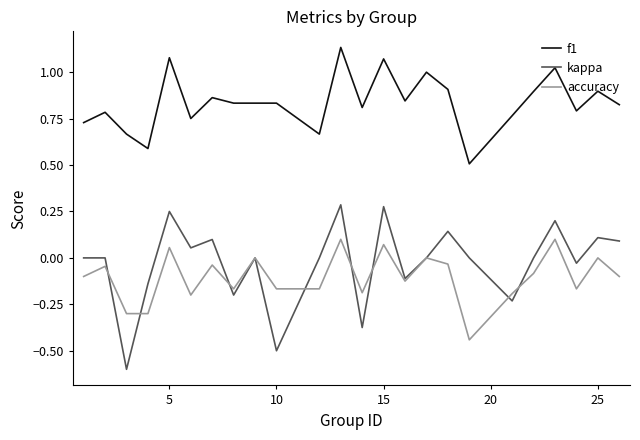

Which series has the largest range (max minus min)?

kappa